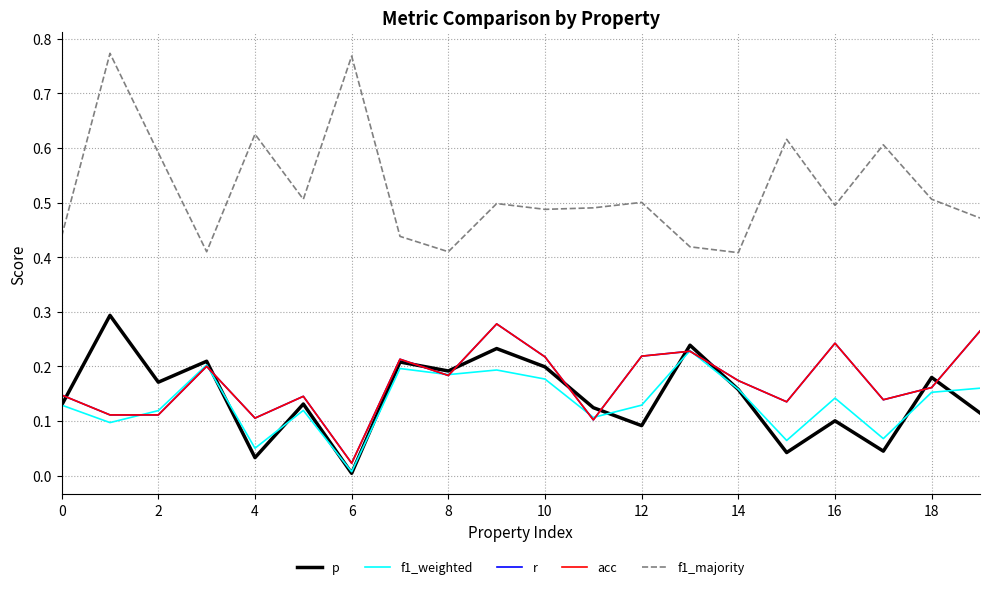

Does the chart have visible grid lines?

Yes